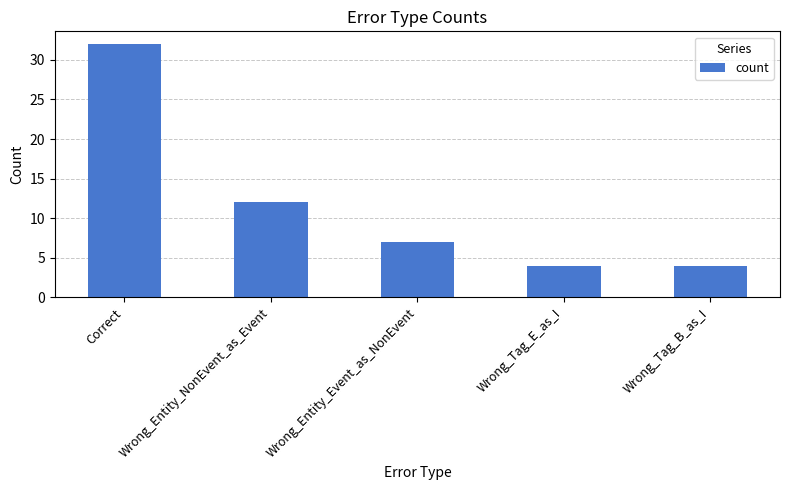

Reading right to left, transcribe all the data shown in this chart.

4	4	7	12	32